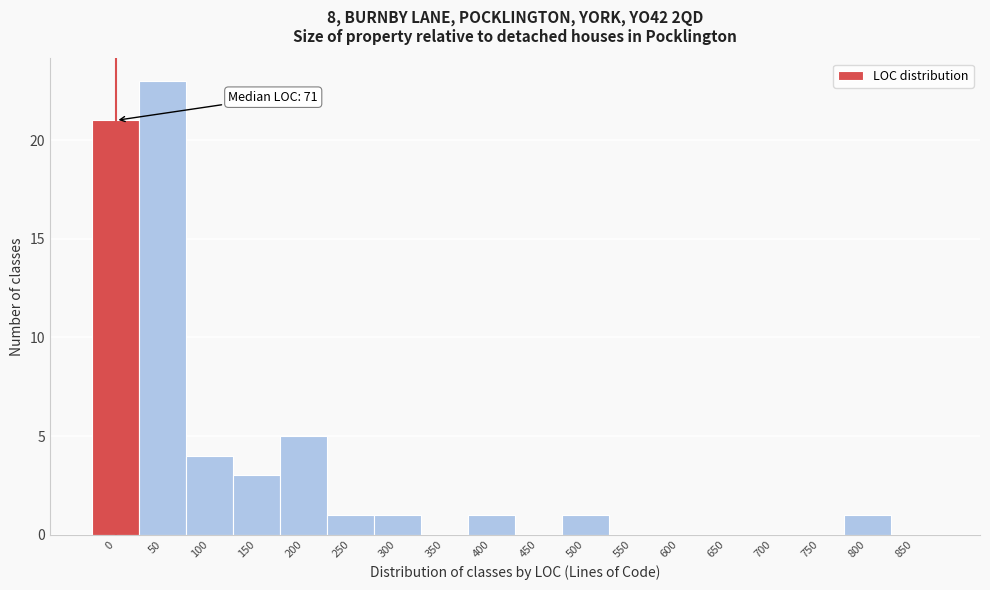

Reading right to left, extract all data points from this chart.

850=0	800=1	750=0	700=0	650=0	600=0	550=0	500=1	450=0	400=1	350=0	300=1	250=1	200=5	150=3	100=4	50=23	0=21